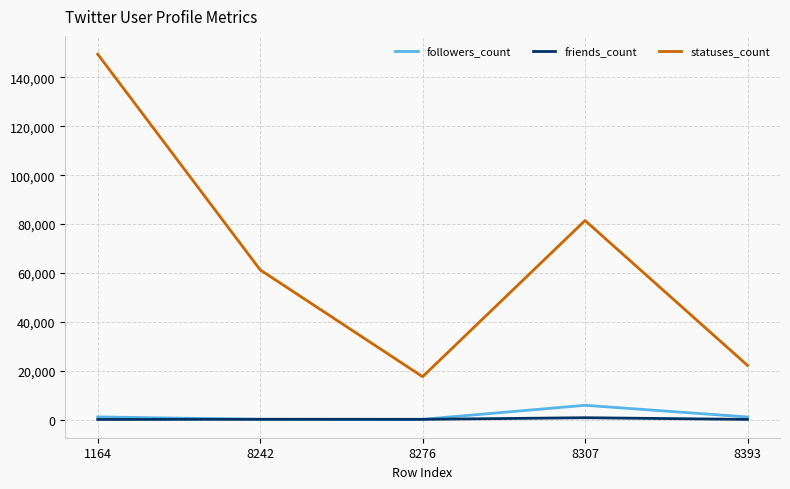

What is the maximum value shown in the chart?

149443